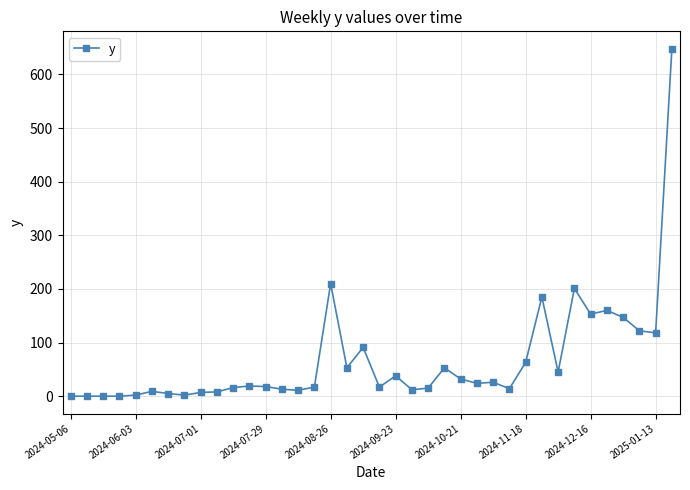

What is the sum of all values?

2554